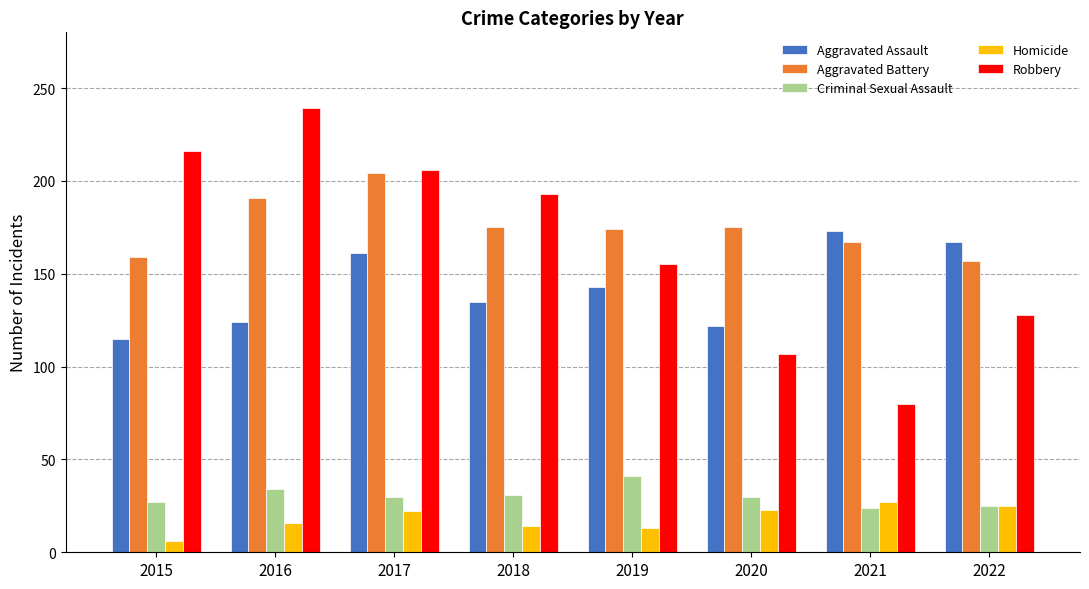

Which series has the widest spread of values?

Robbery